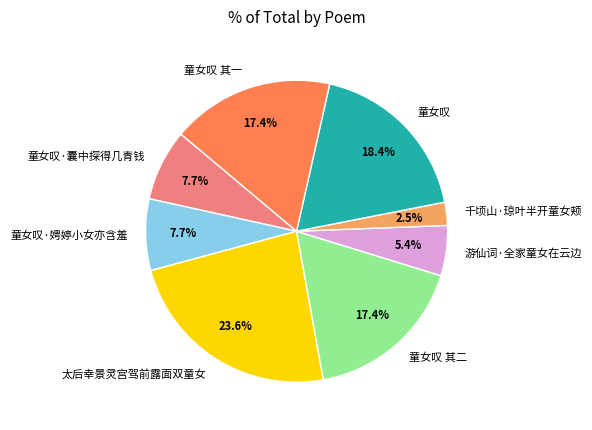

Count the number of slices in the pie.

8